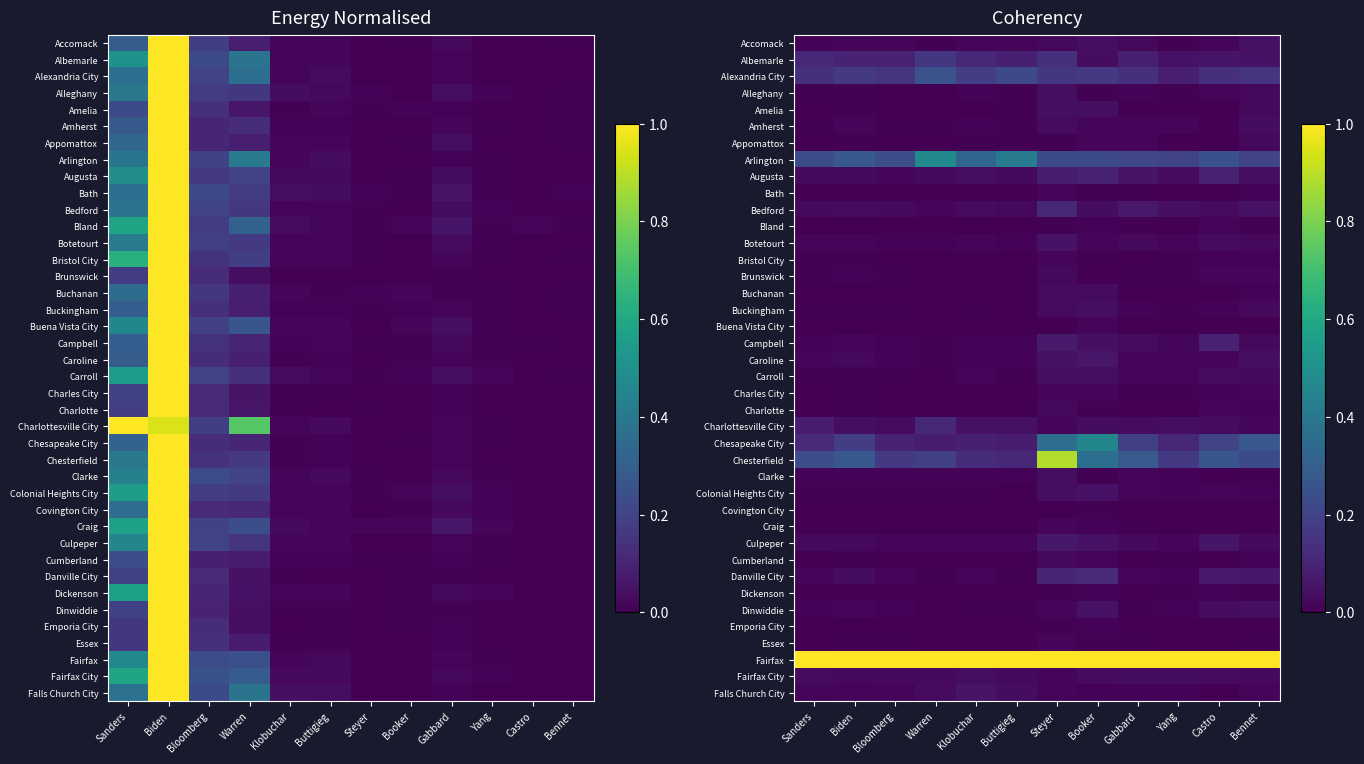

Which series changed the most between Sanders and Bloomberg?

Chesterfield